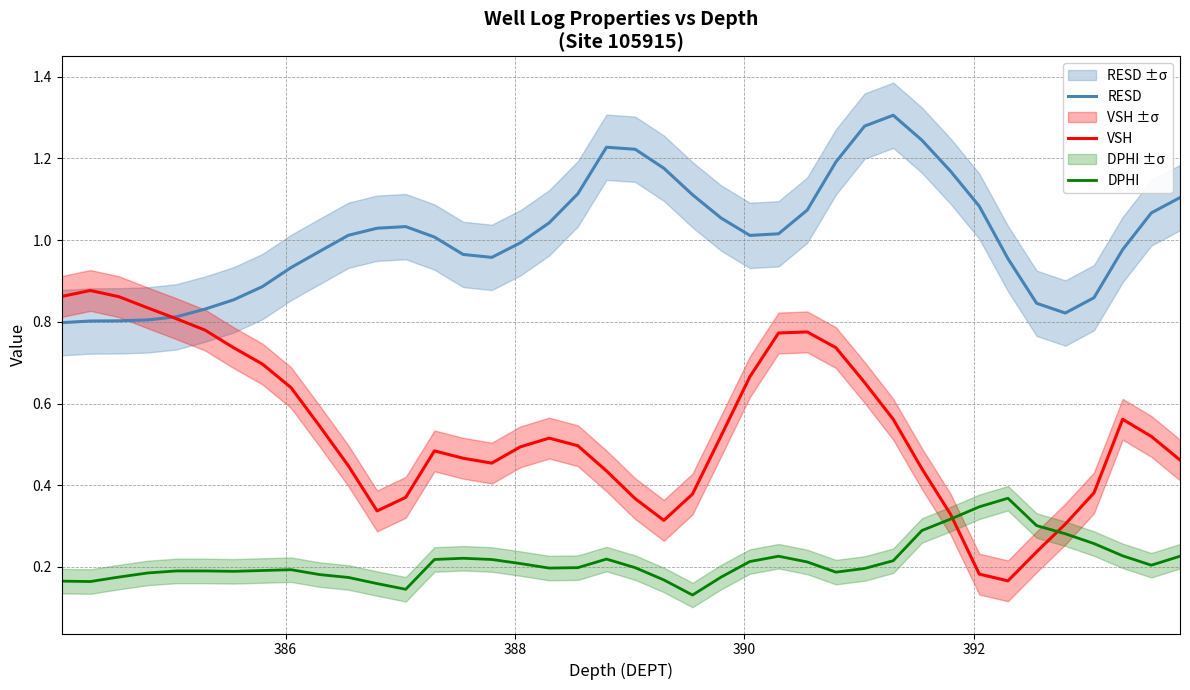

How many times do RESD and VSH cross each other?

1